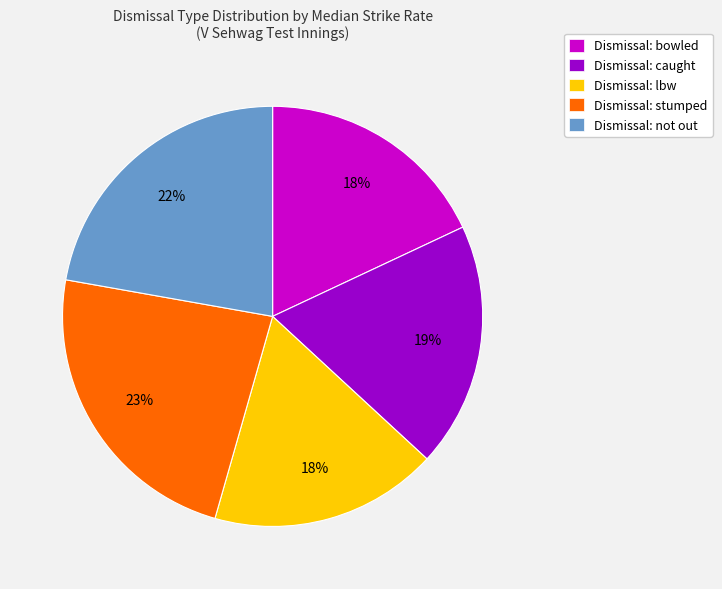

Is it true that Dismissal: caught is 19% of the pie?

True